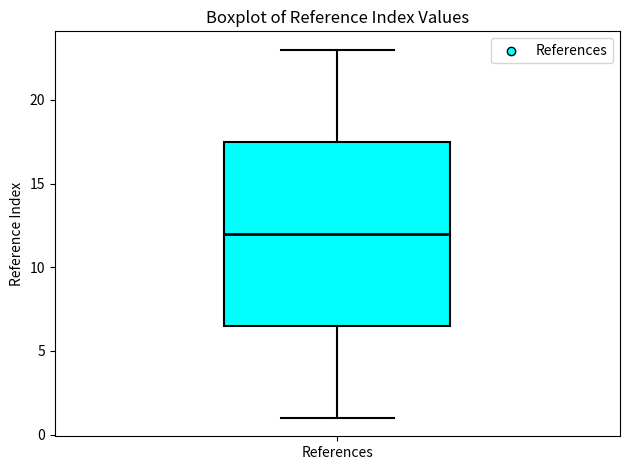

Where does the median line of the box for References sit on the y-axis? The values are not printed on the chart, so give them approximately, as read against the axis.

12.0